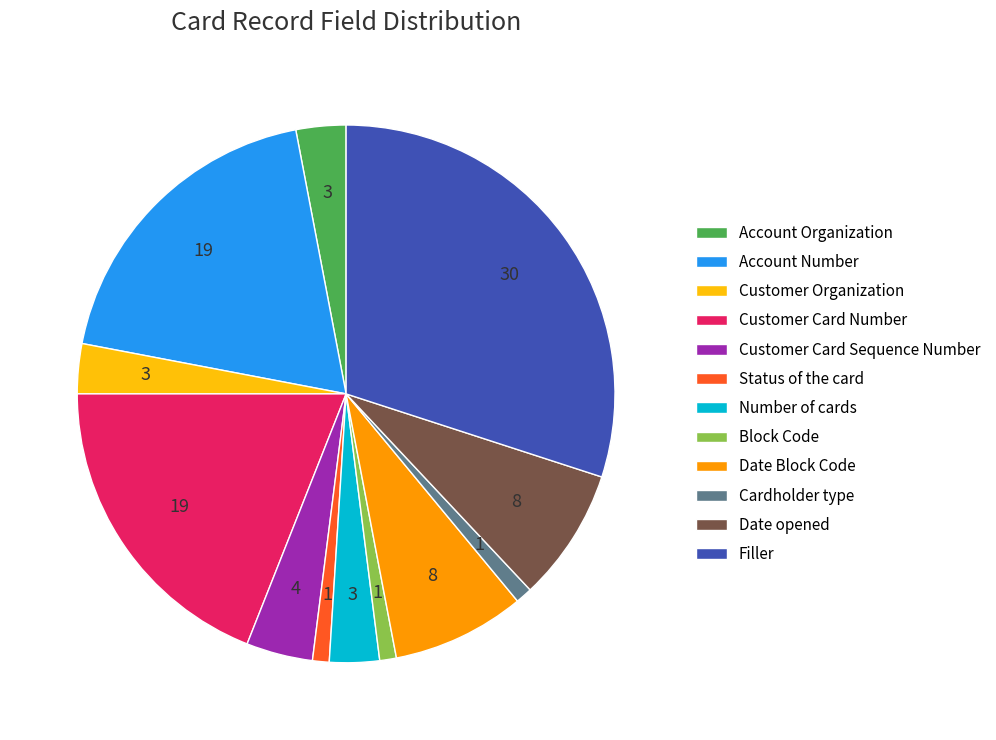

Is Cardholder type the majority of the pie?

No